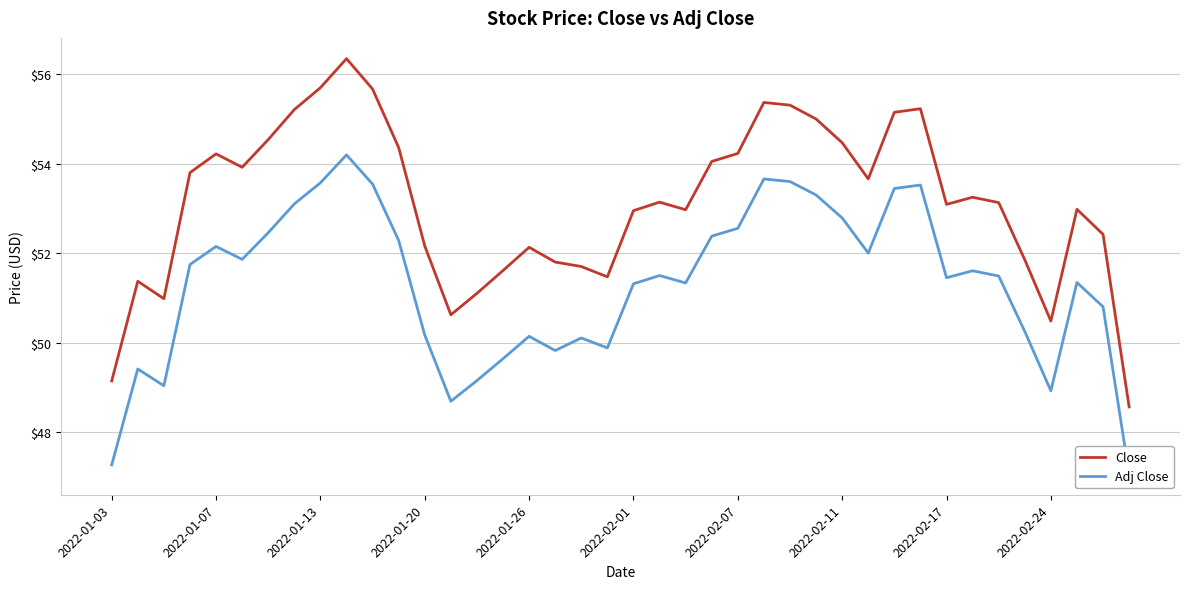

What is the lowest value of the Close series?

48.6